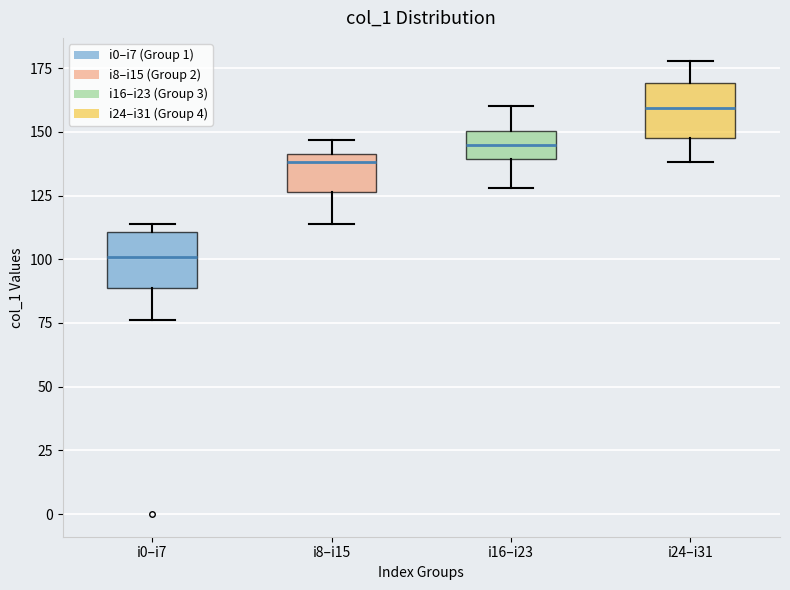

Where does the median line of the box for i16–i23 sit on the y-axis? The values are not printed on the chart, so give them approximately, as read against the axis.

145